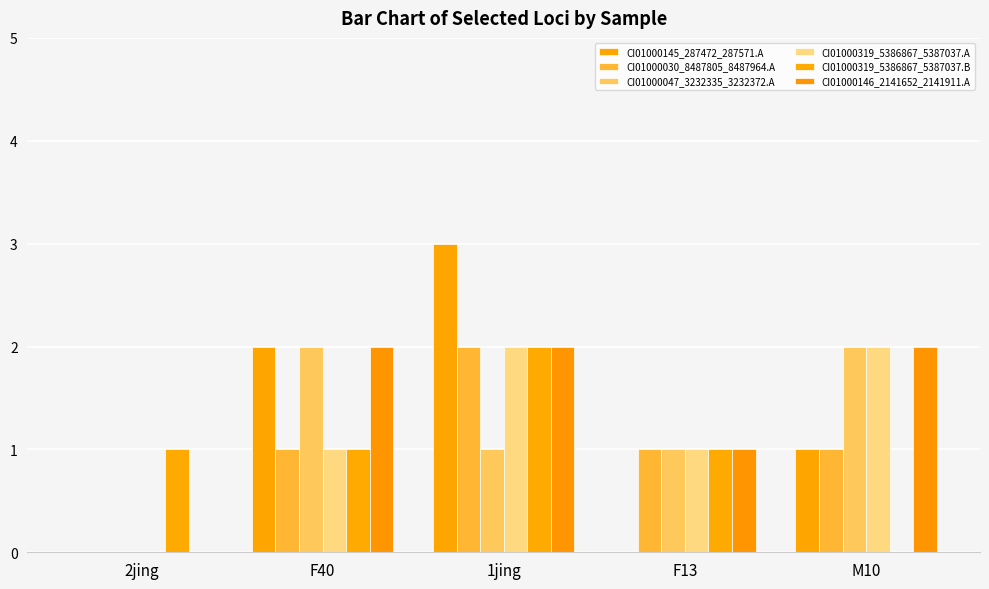

What is the spread (max minus min) of values at 2jing?

1